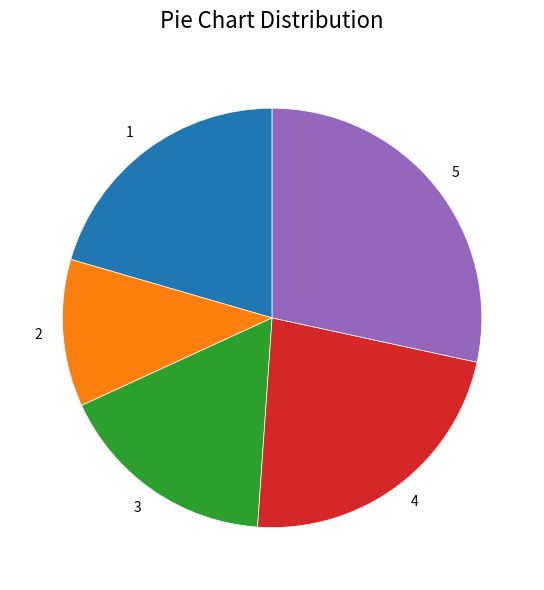

Approximately how many times larger is the value at 2 compared to 1?

0.6